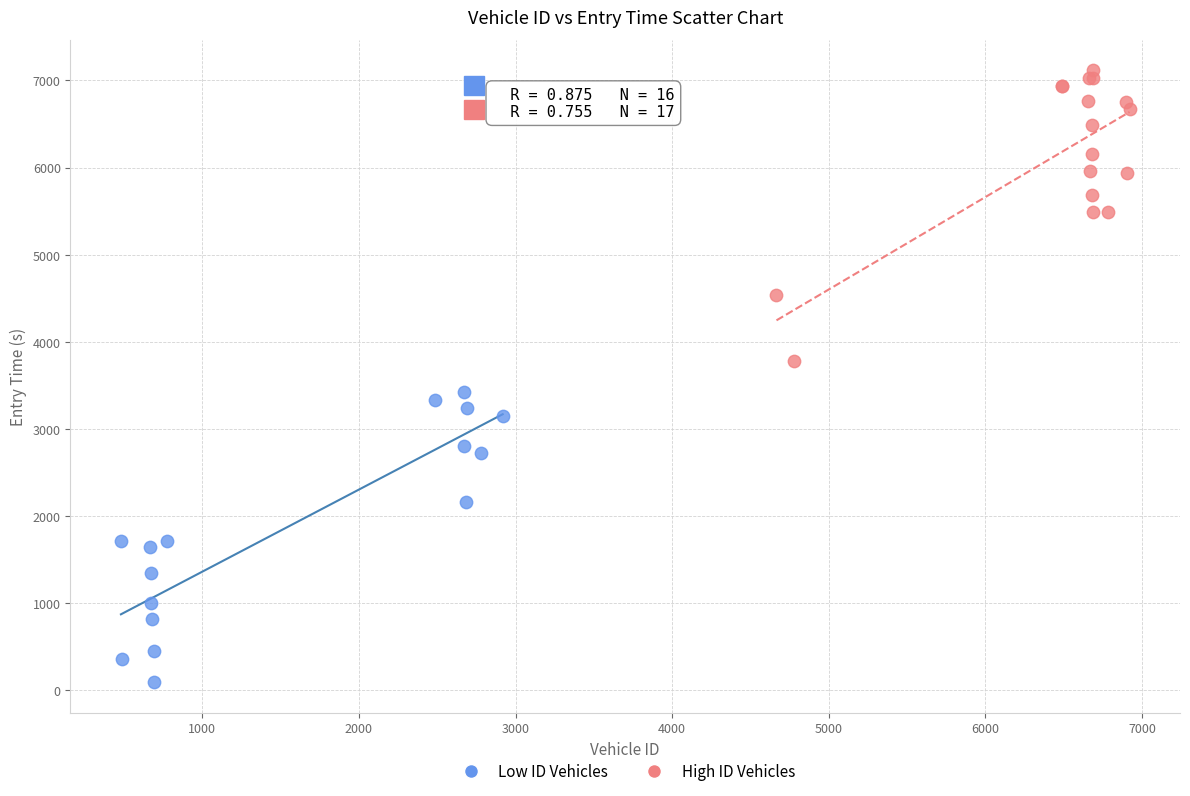

Which series reaches the maximum Y coordinate?

High ID Vehicles